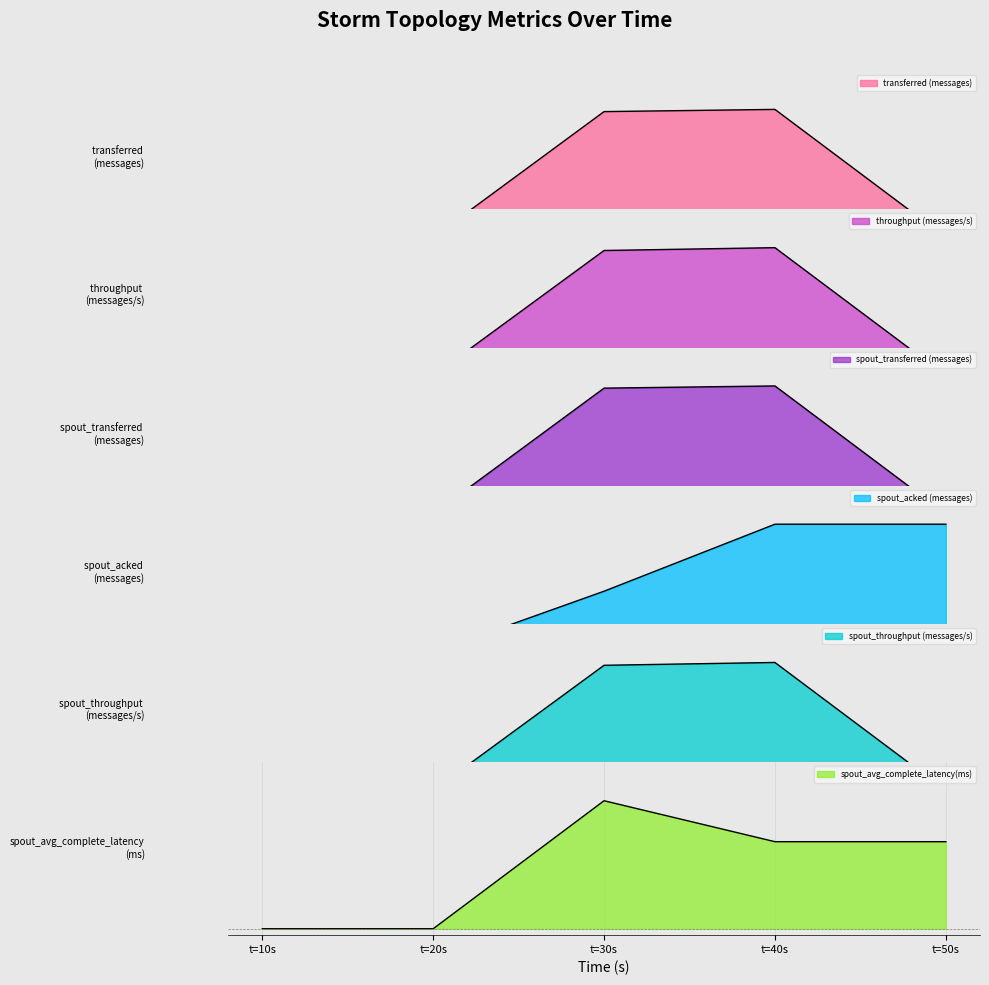

Reading left to right, extract all data points from this chart.

transferred (messages): 0.0	0.0	1.0	1.0	0.0
throughput (messages/s): 0.0	0.0	1.0	1.0	0.0
spout_transferred (messages): 0.0	0.0	1.0	1.0	0.0
spout_acked (messages): 0.0	0.0	0.5	1.0	1.0
spout_throughput (messages/s): 0.0	0.0	1.0	1.0	0.0
spout_avg_complete_latency(ms): 0.0	0.0	1.0	0.7	0.7